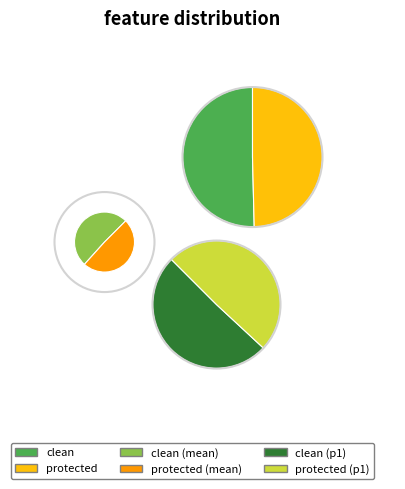

Combined, do clean and protected account for over 50%?

Yes